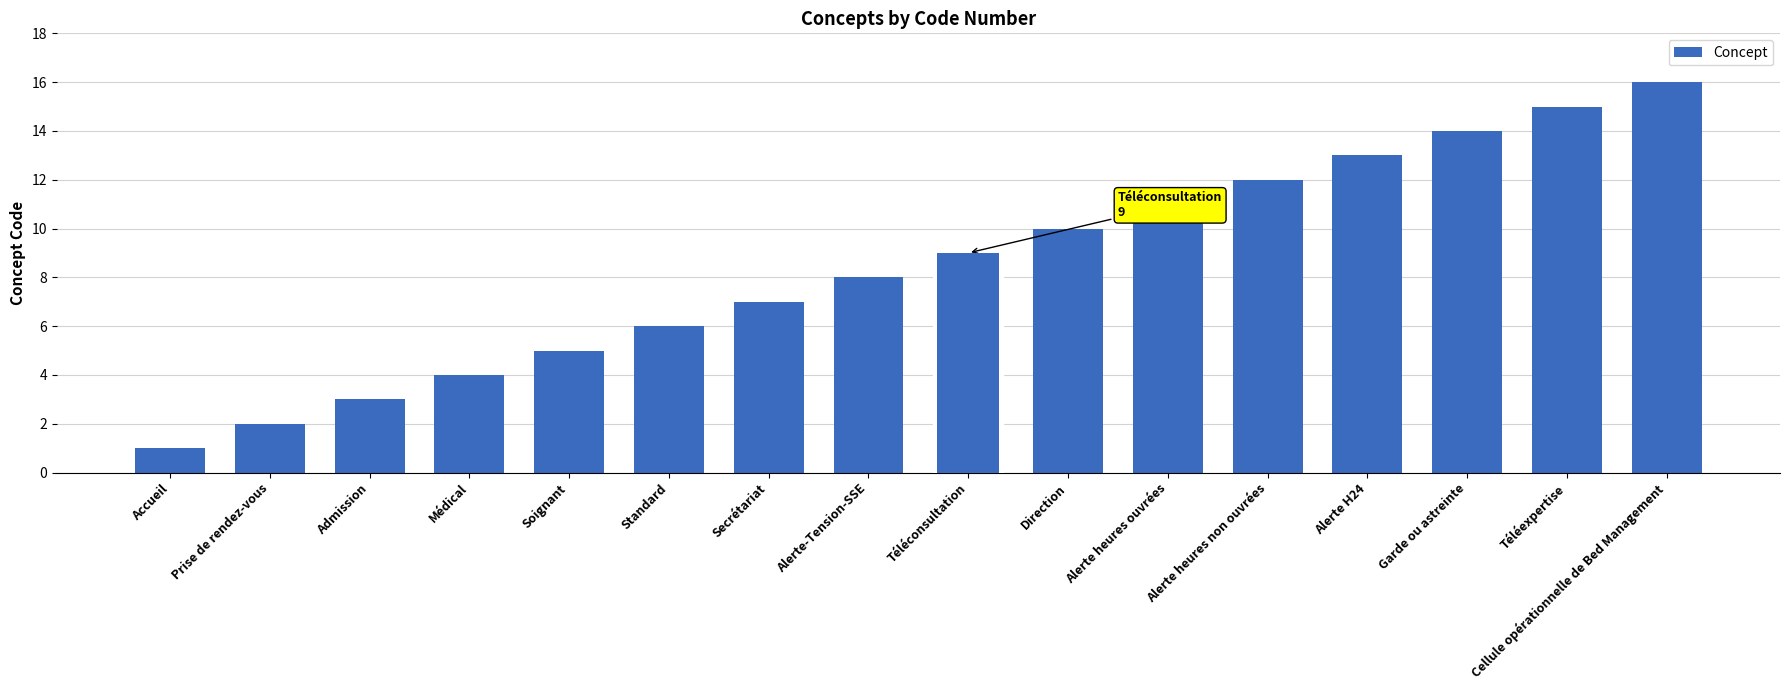

What is the ratio of the value at Garde ou astreinte to the value at Admission?

4.7